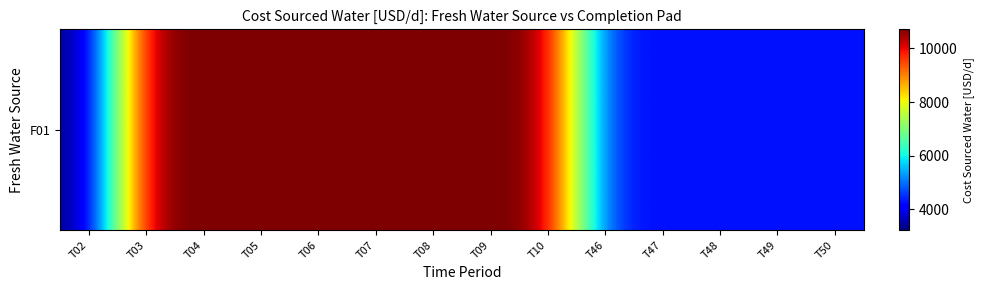

What is the difference between the maximum and minimum values?

7500.0